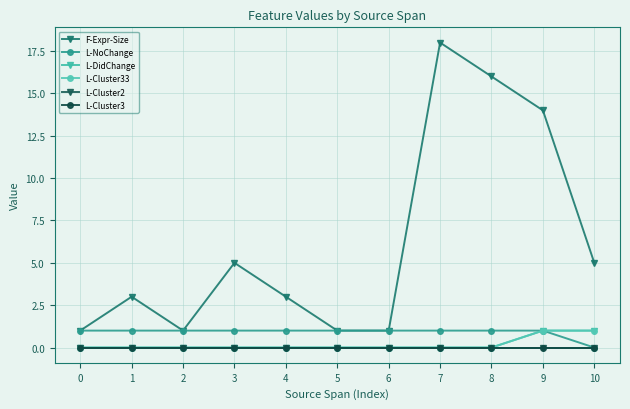

Is this an area chart (filled region under the line)?

No